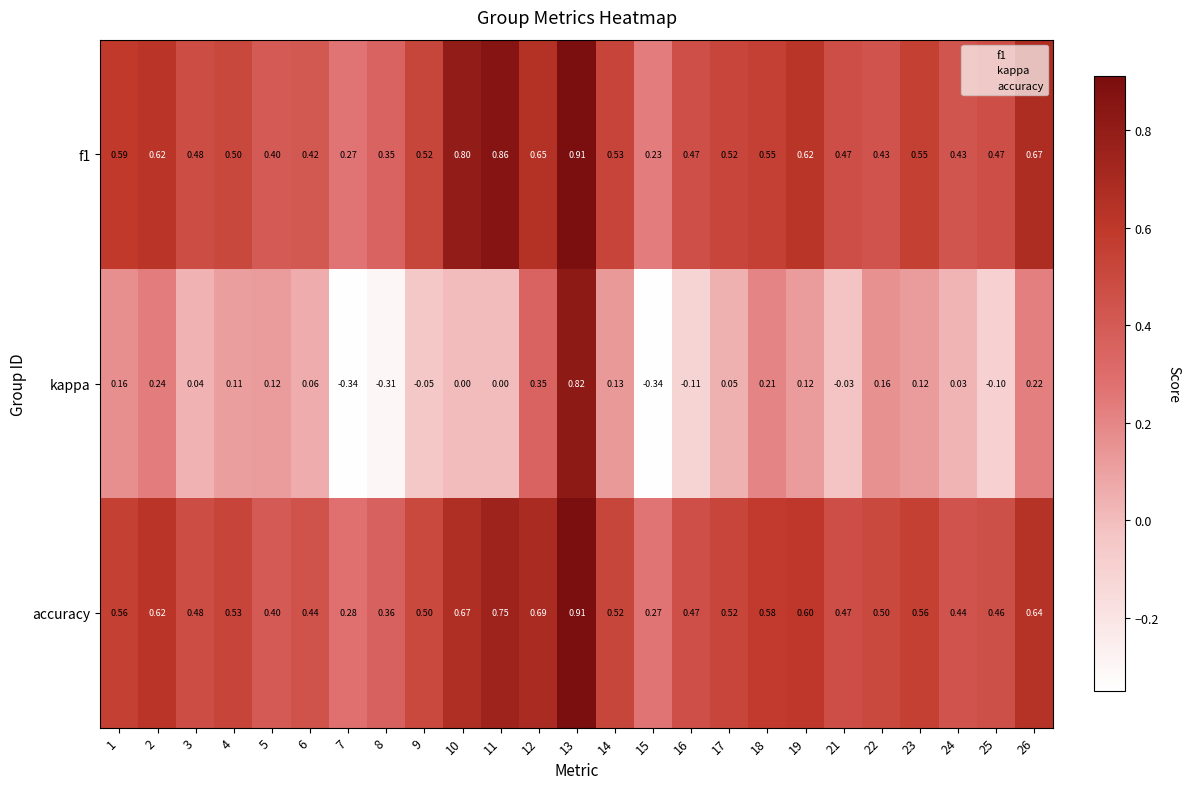

Is the value of kappa at 19 greater than the value of f1 at 11?

No